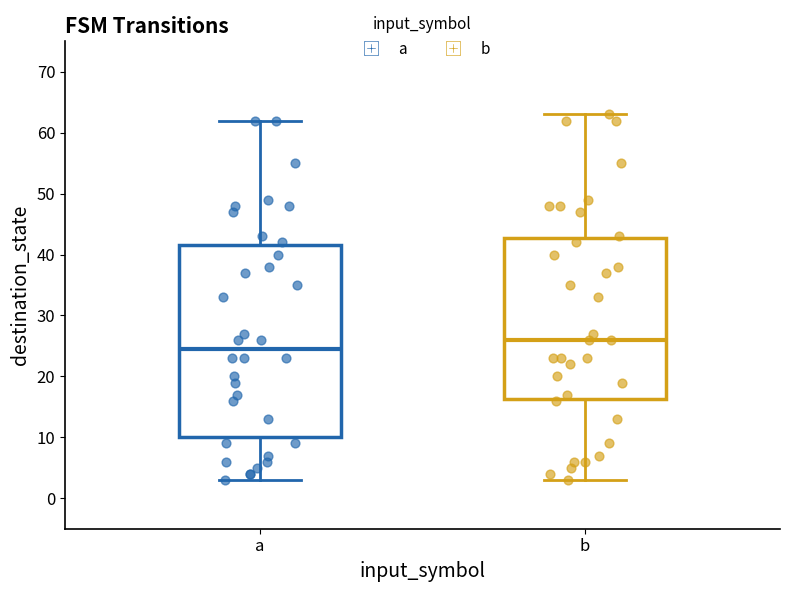

Where is the upper edge of the box for a on the y-axis? The values are not printed on the chart, so give them approximately, as read against the axis.

42